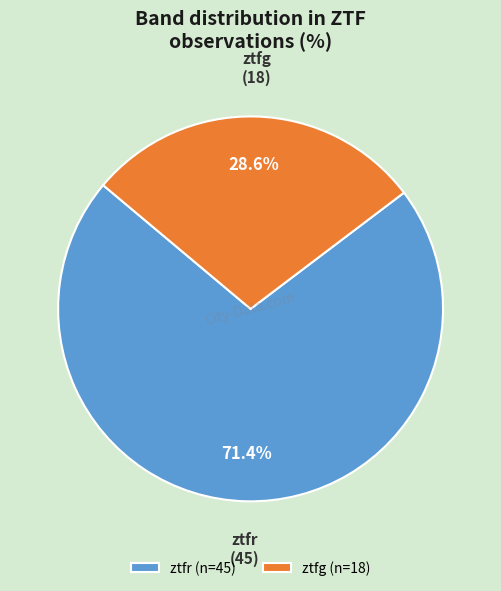

To the nearest percent, what is the difference between the largest and smallest slice percentages?

43%